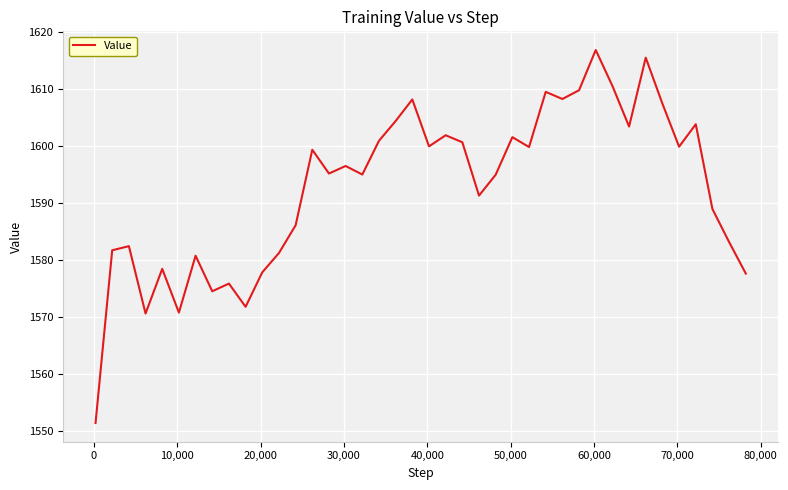

What is the greatest value displayed?

1616.8